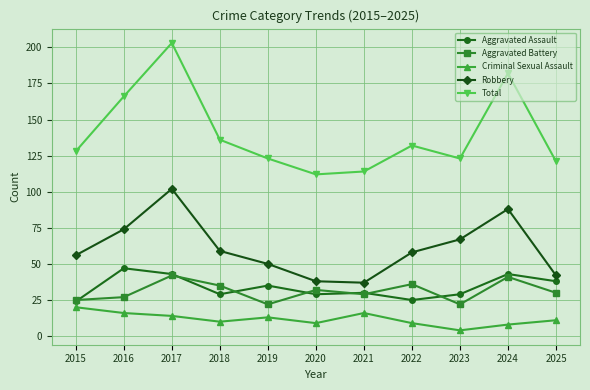

Rank the series by their maximum value, from highest to lowest.

Total, Robbery, Aggravated Assault, Aggravated Battery, Criminal Sexual Assault